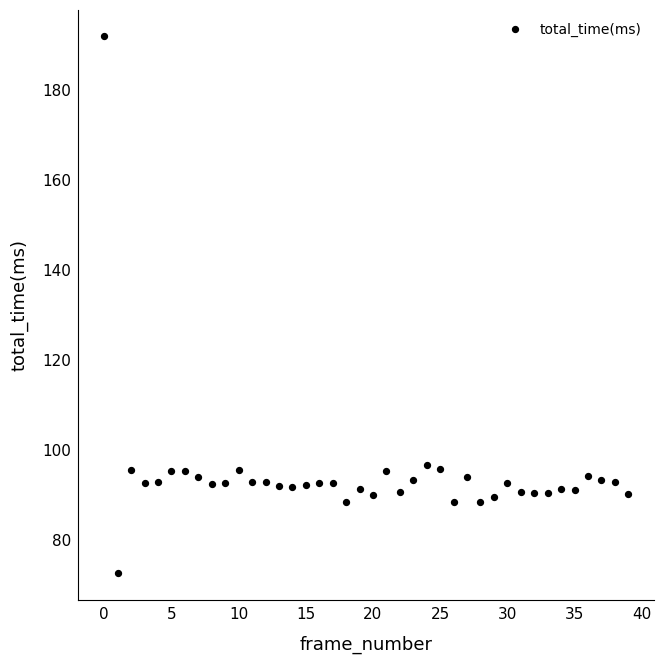

What is the range of Y values (max minus min)?

119.2